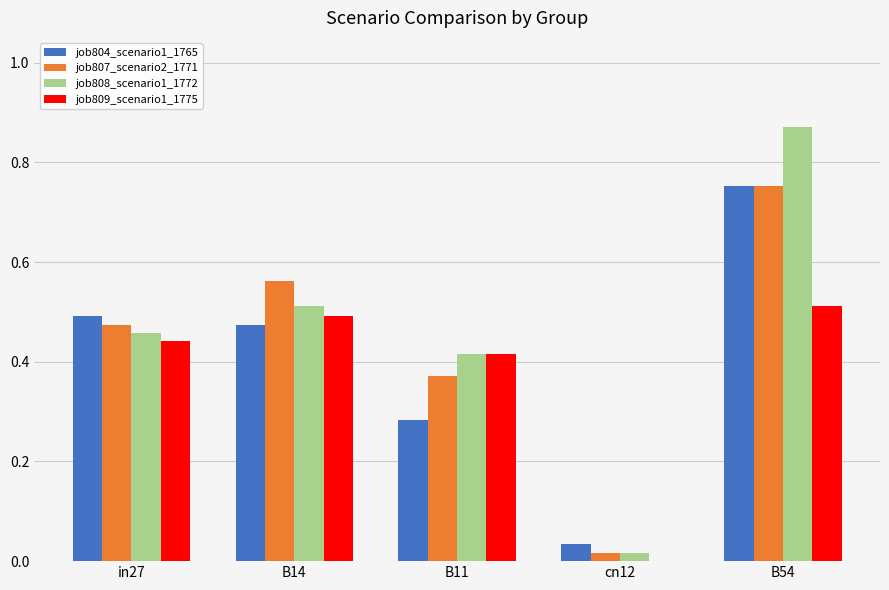

Which category has the highest value across all series?

B54